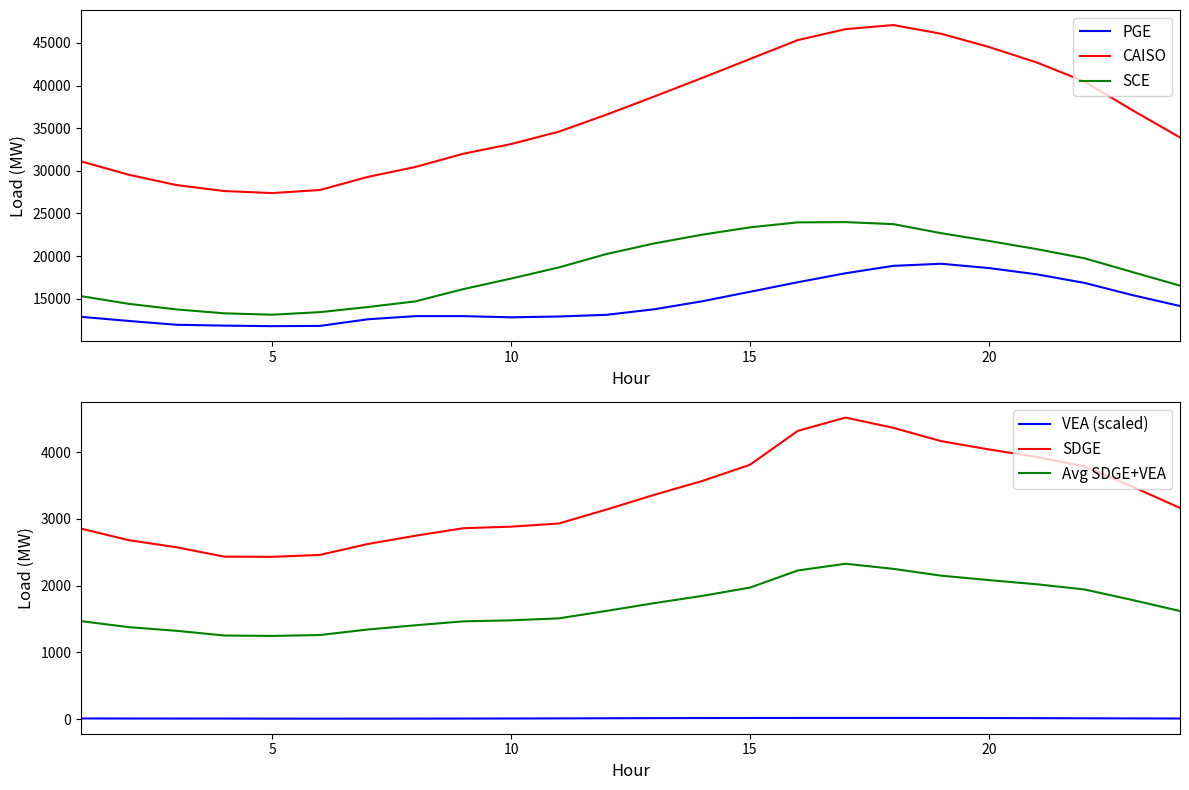

Read the SDGE value at 20.

4039.2